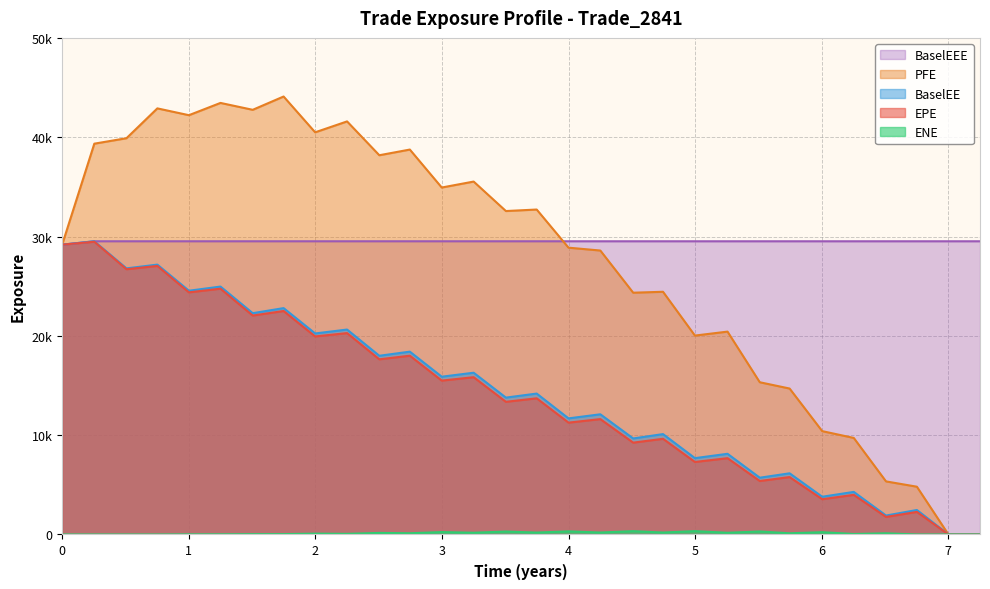

The EPE series shows 3772.8 at 27. True or false?

False